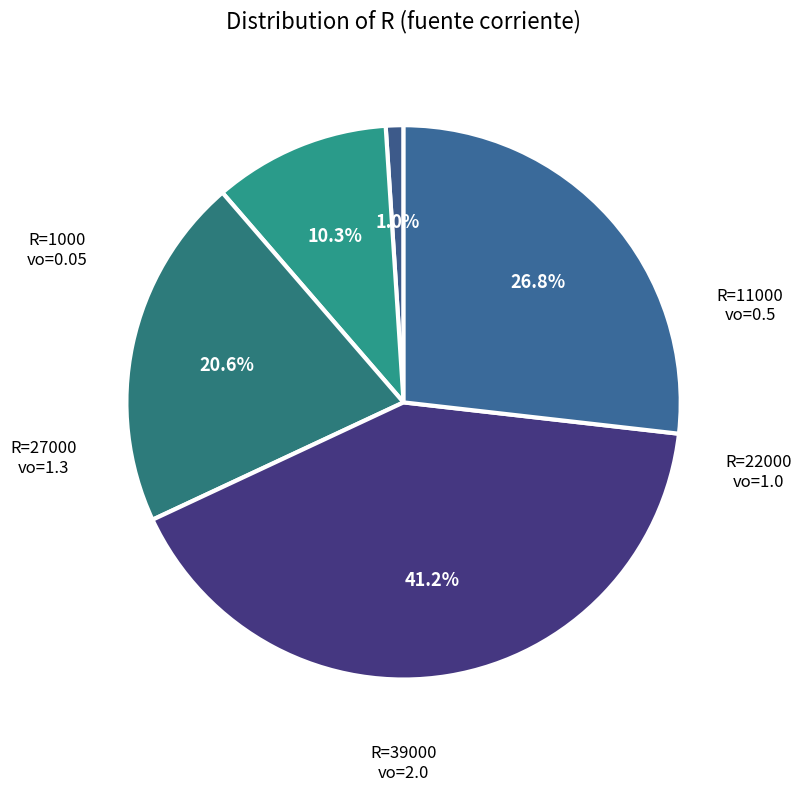

To the nearest percent, what is the average slice percentage?

20%